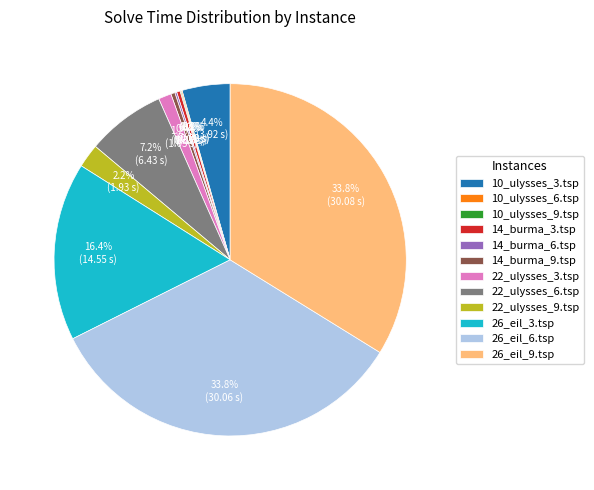

Does 22_ulysses_3.tsp account for over 50% of the chart?

No